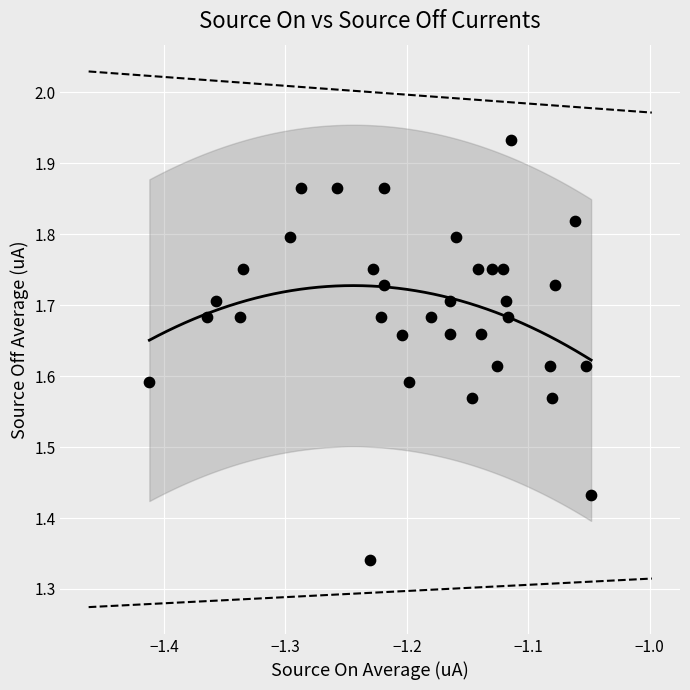

What is the range of Y values (max minus min)?

0.6